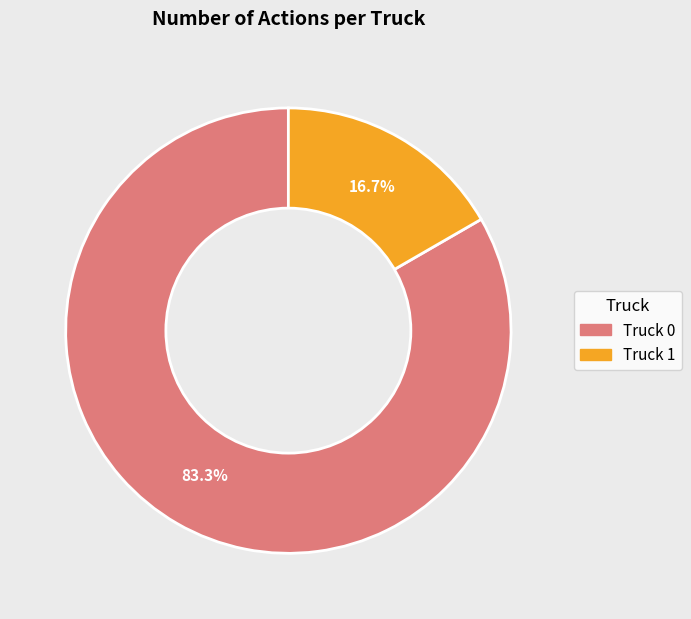

What is the ratio of the value at Truck 0 to the value at Truck 1?

5.0